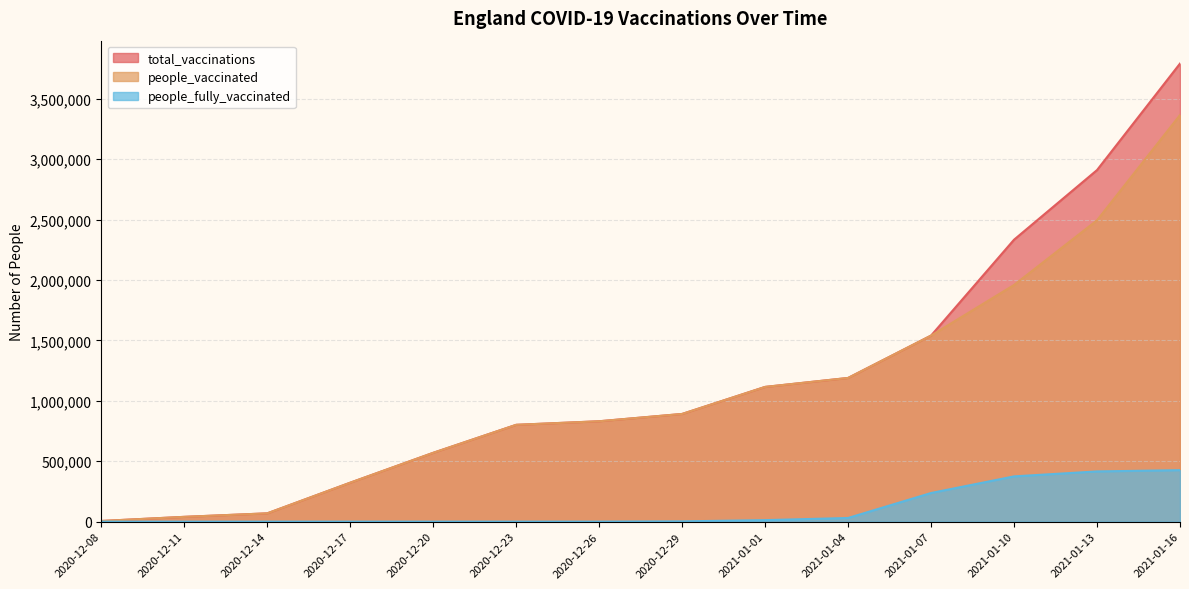

Reading left to right, what are all the values shown in this chart?

total_vaccinations: 2020-12-08=5396	2020-12-11=39579	2020-12-14=68604	2020-12-17=322343	2020-12-20=569628	2020-12-23=801329	2020-12-26=830840	2020-12-29=891372	2021-01-01=1115144	2021-01-04=1189316	2021-01-07=1540042	2021-01-10=2333764	2021-01-13=2910027	2021-01-16=3791594
people_vaccinated: 2020-12-08=5396	2020-12-11=39579	2020-12-14=68604	2020-12-17=322343	2020-12-20=569628	2020-12-23=801329	2020-12-26=830840	2020-12-29=891372	2021-01-01=1115144	2021-01-04=1189316	2021-01-07=1540042	2021-01-10=1959151	2021-01-13=2494371	2021-01-16=3365492
people_fully_vaccinated: 2020-12-08=0	2020-12-11=0	2020-12-14=0	2020-12-17=0	2020-12-20=0	2020-12-23=0	2020-12-26=0	2020-12-29=2283	2021-01-01=12448	2021-01-04=30251	2021-01-07=237023	2021-01-10=374613	2021-01-13=415656	2021-01-16=426102